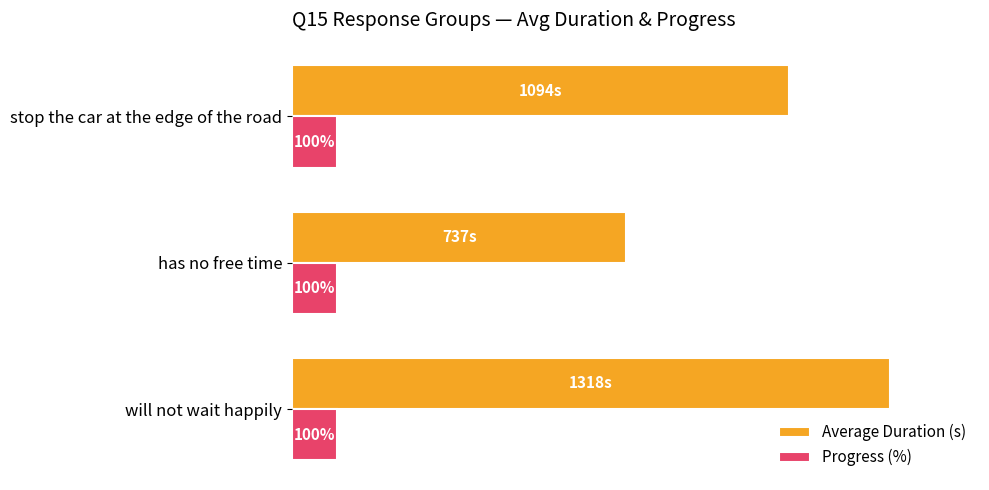

Which series changed the most between will not wait happily and stop the car at the edge of the road?

Average Duration (s)